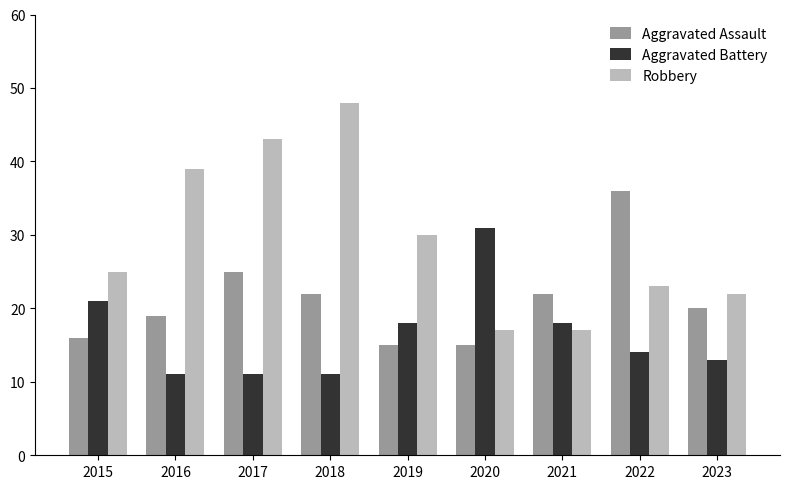

Which series has the widest spread of values?

Robbery